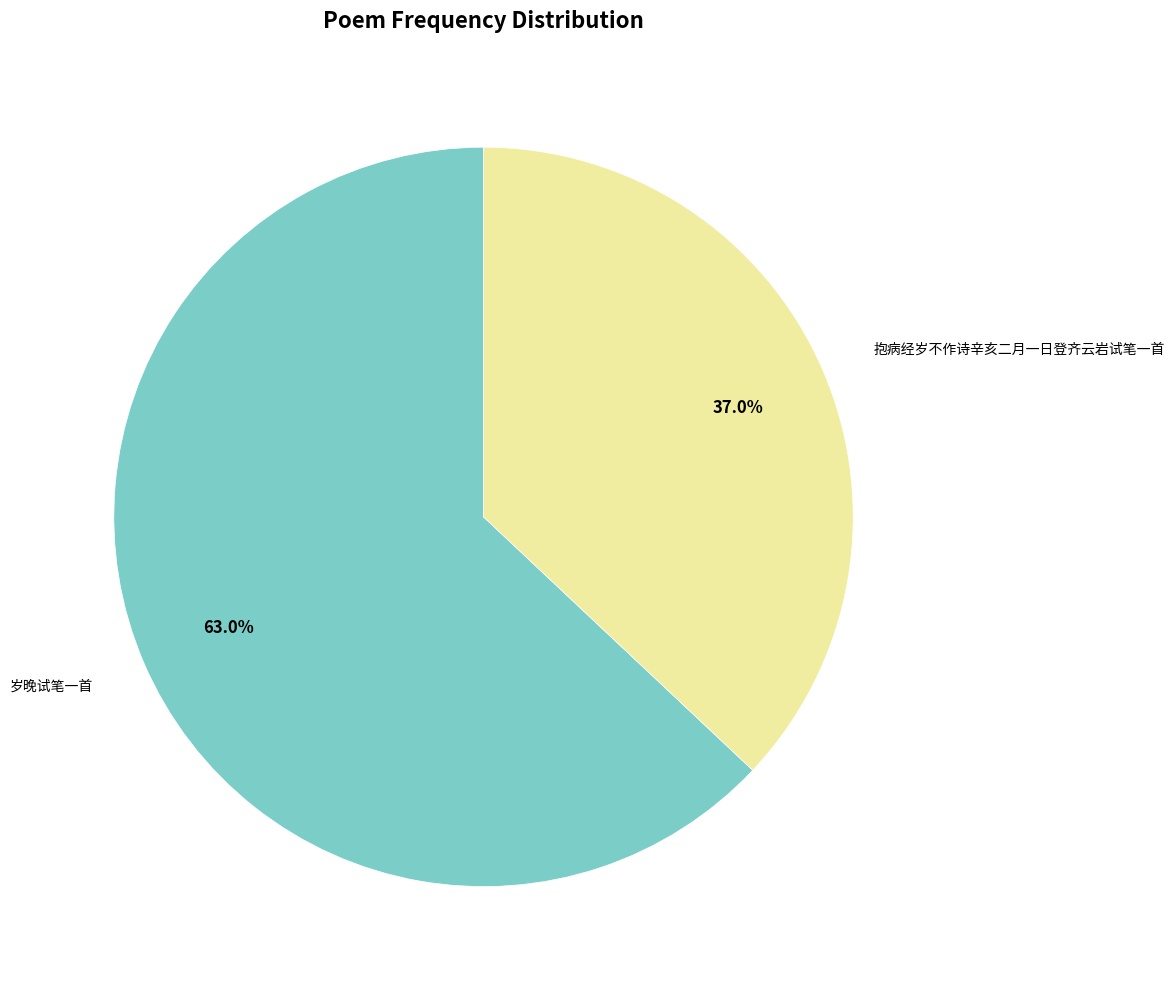

Is there any slice that represents more than half of the pie?

Yes